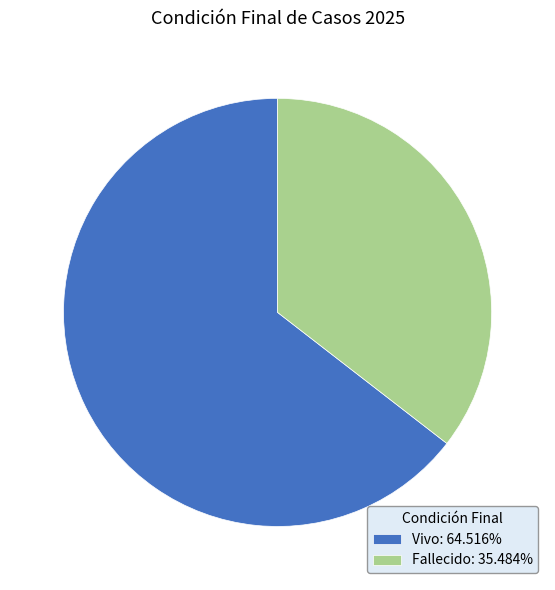

Which slice is the smallest?

Fallecido